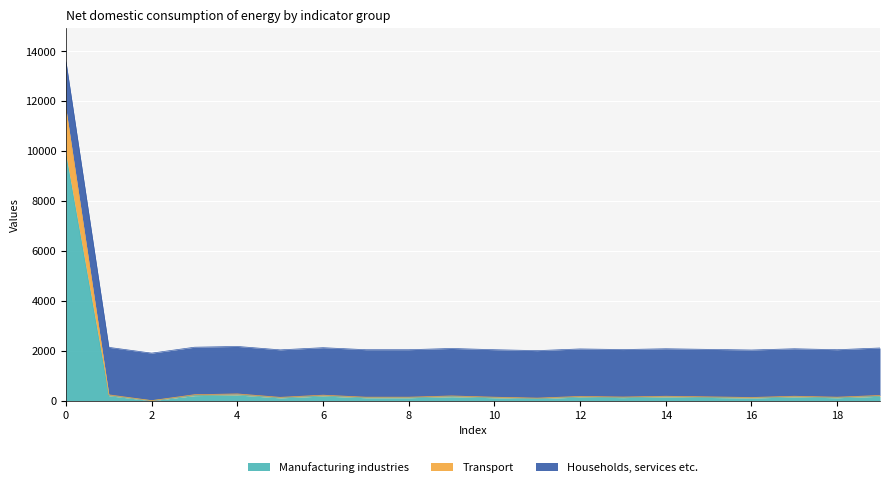

What are all the series names shown in the legend?

Manufacturing industries, Transport, Households, services etc.